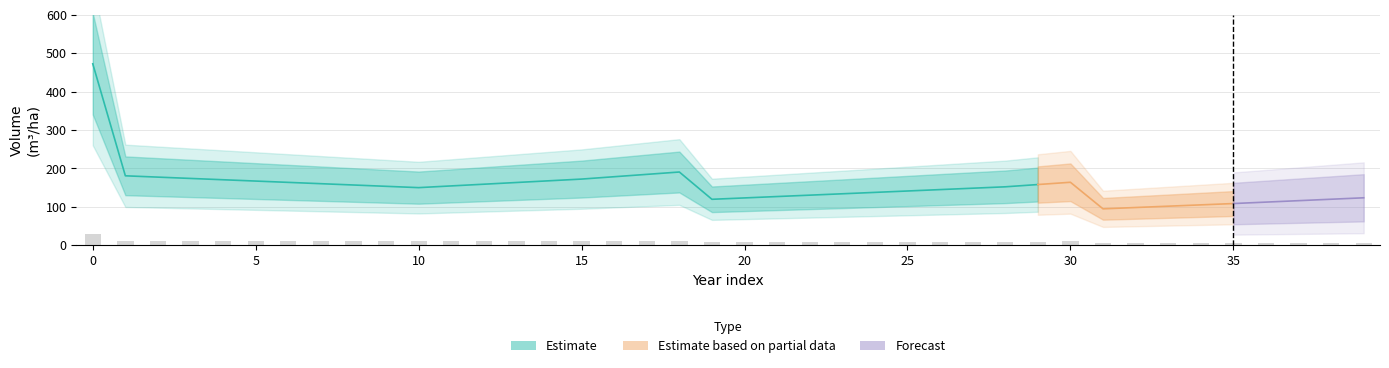

The vol series shows 256.5 at 13. True or false?

False